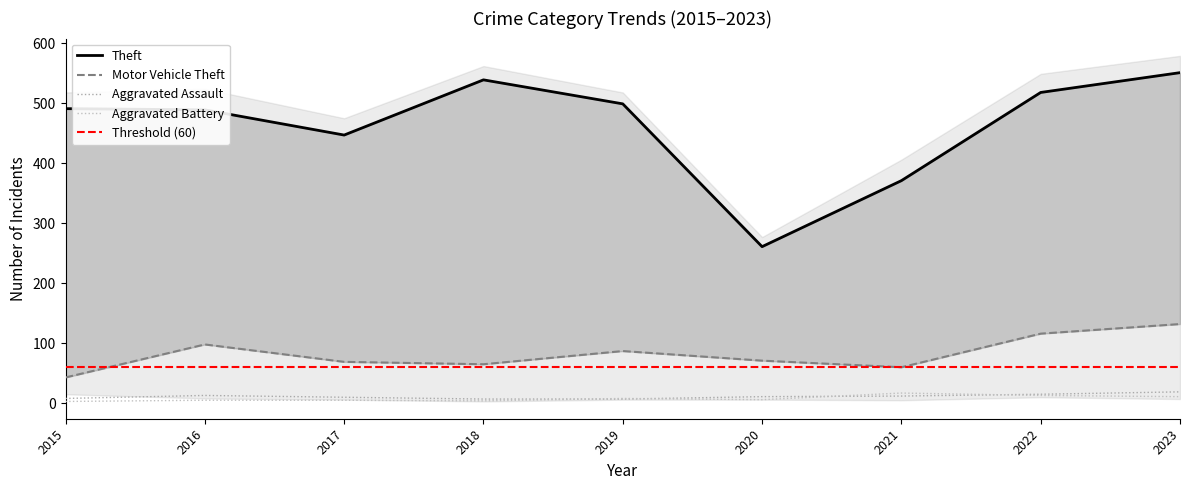

How many data points does each series have?

9